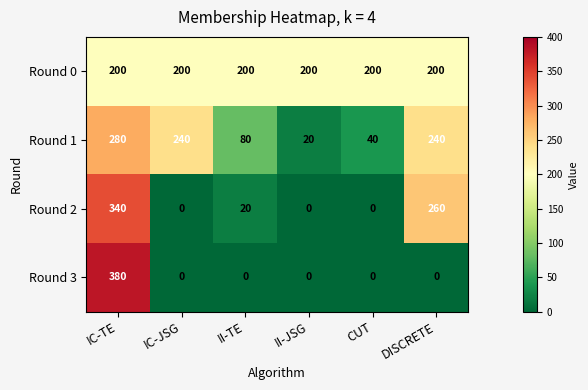

At which label is Round 2 closest to 170?

DISCRETE